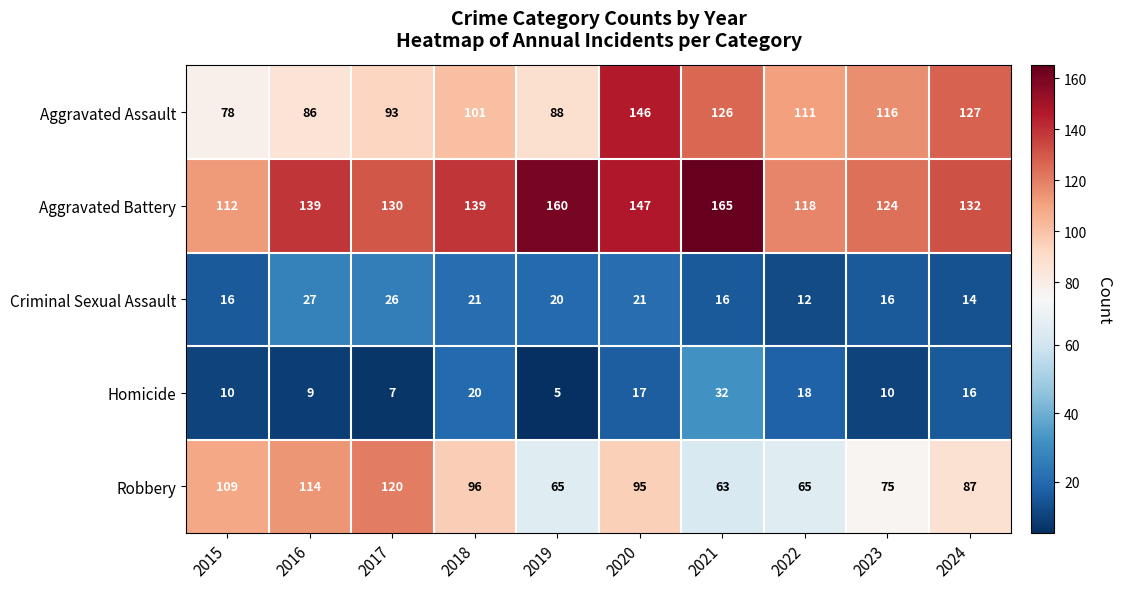

Which series changed the most between 2015 and 2022?

Robbery